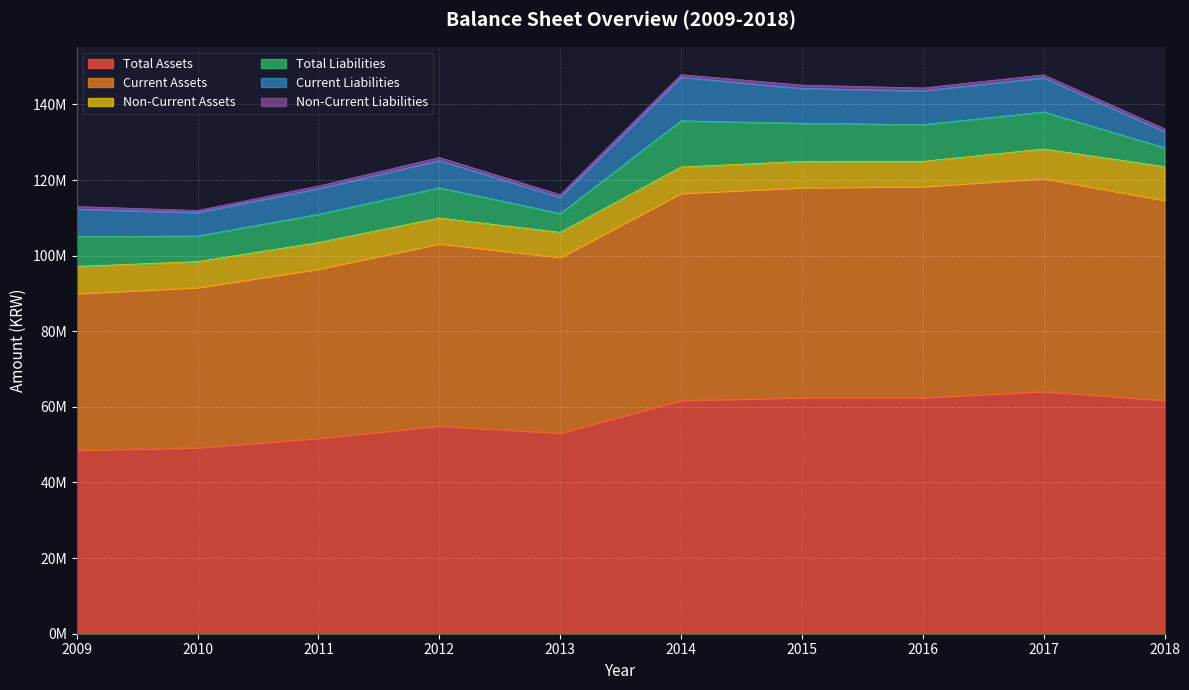

At which label does Current Assets first exceed 52881080?

2014